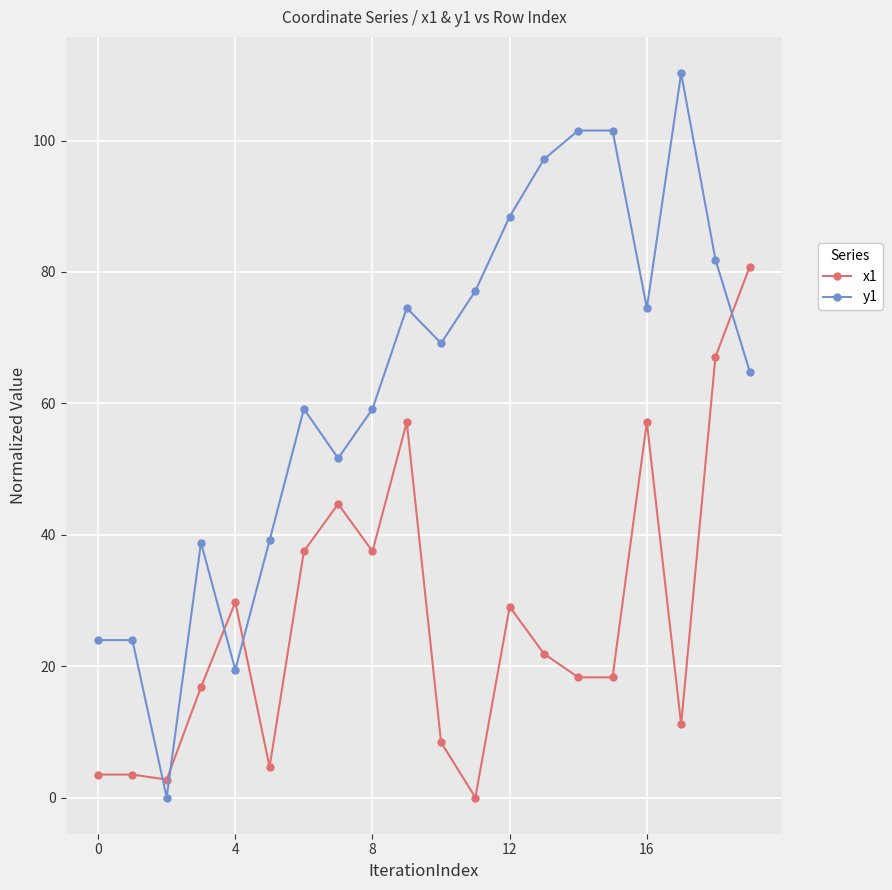

True or false: x1 and y1 intersect in this chart.

True